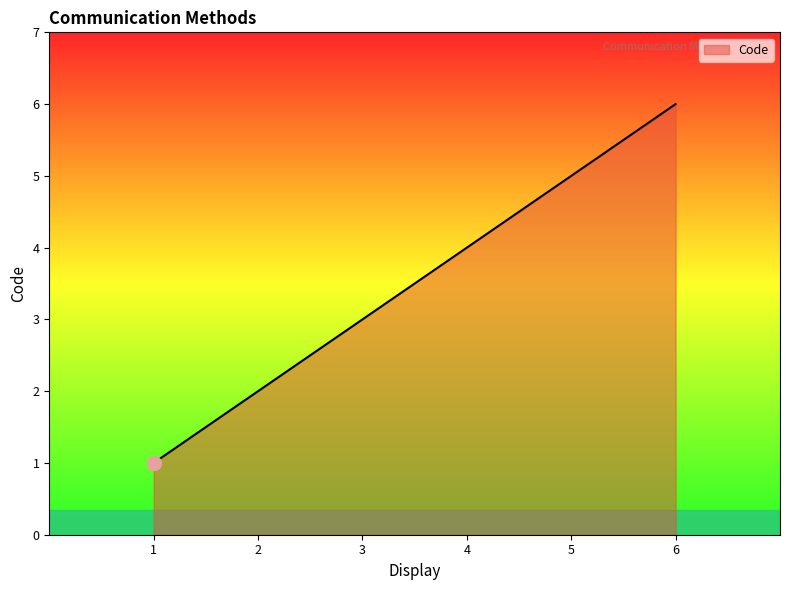

Approximately how many times larger is the value at 3 compared to 2?

1.5